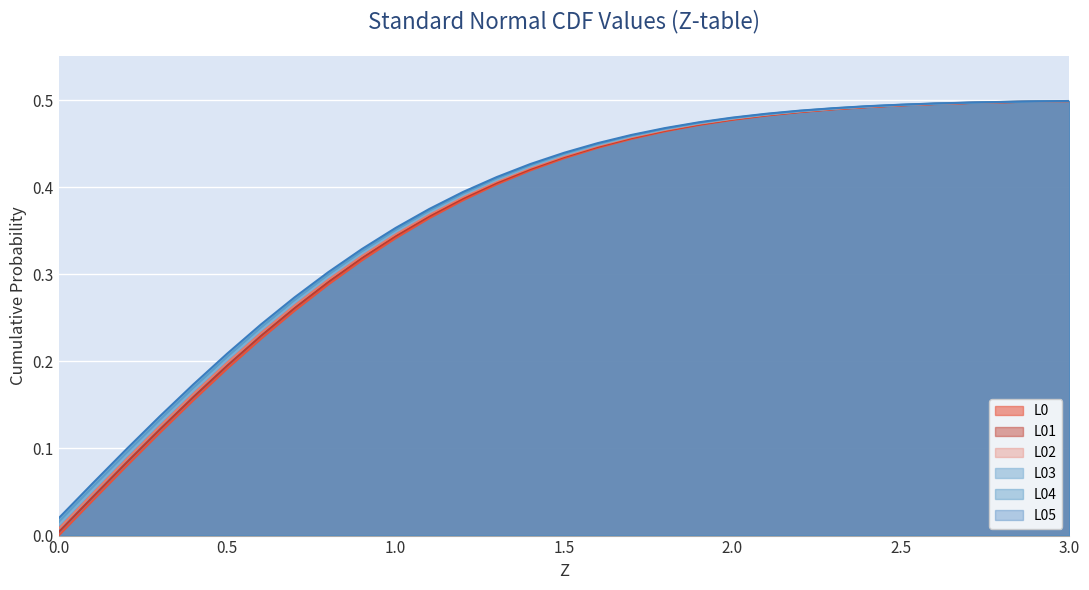

The L02 series shows 0.8 at 2.3. True or false?

False